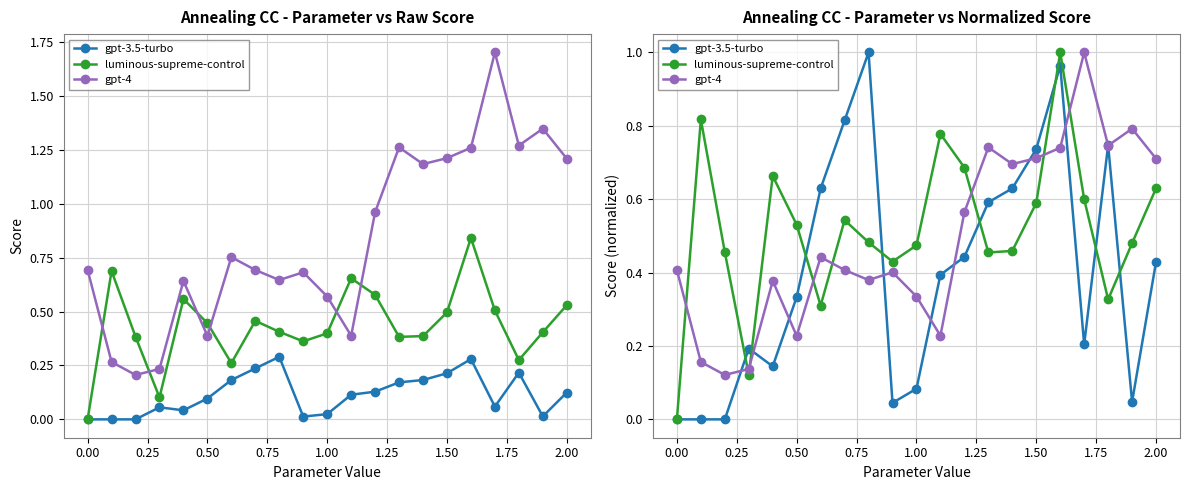

How many data points in luminous-supreme-control are above 0?

20